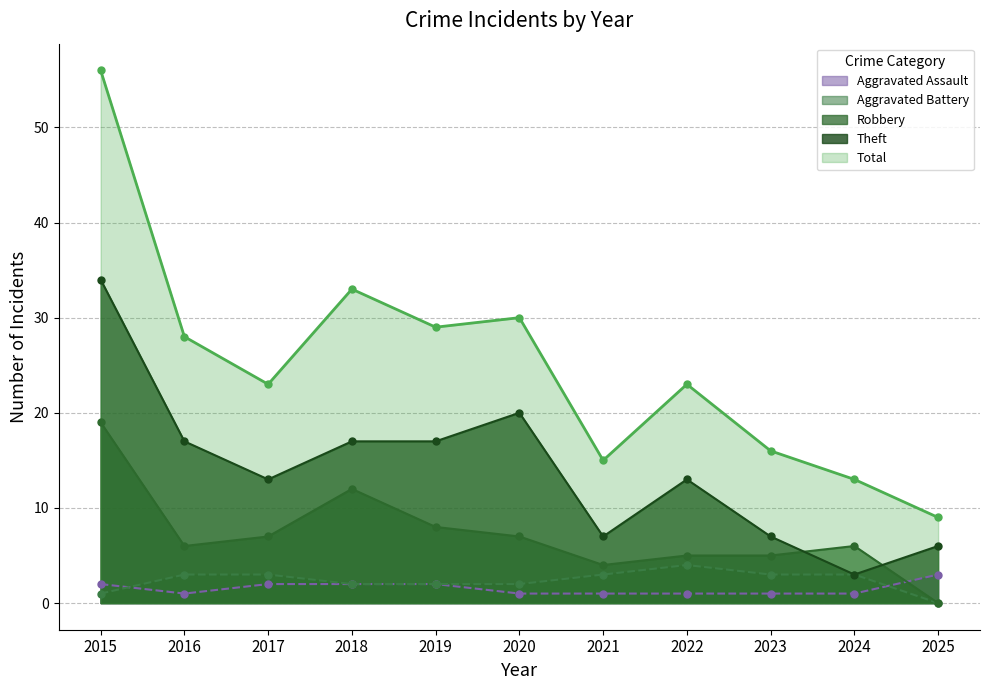

Where does the Total series first go above 23?

2015